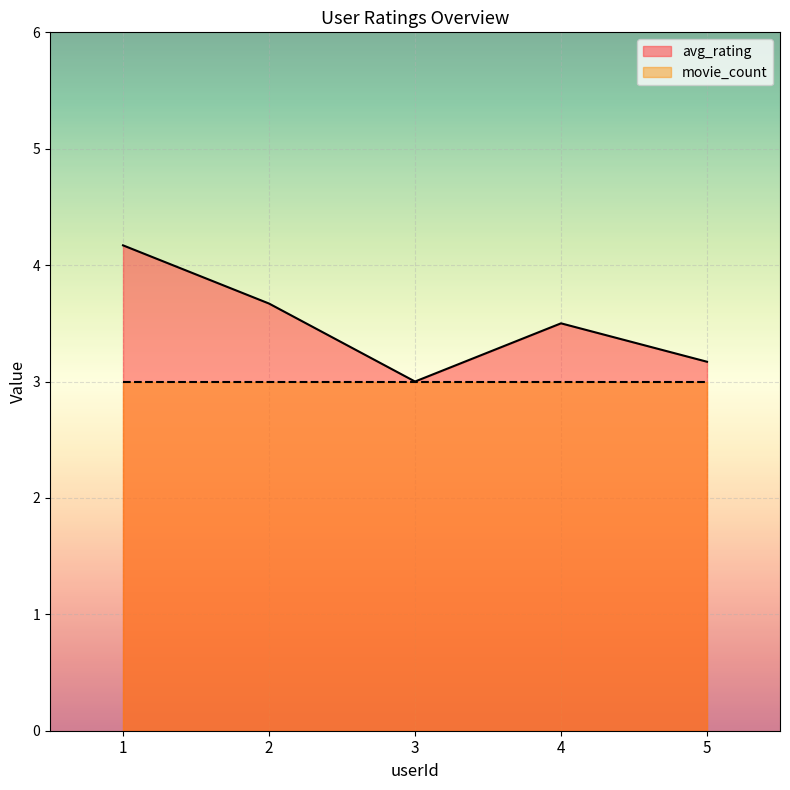

True or false: the data has more than 1 interior local peaks.

False